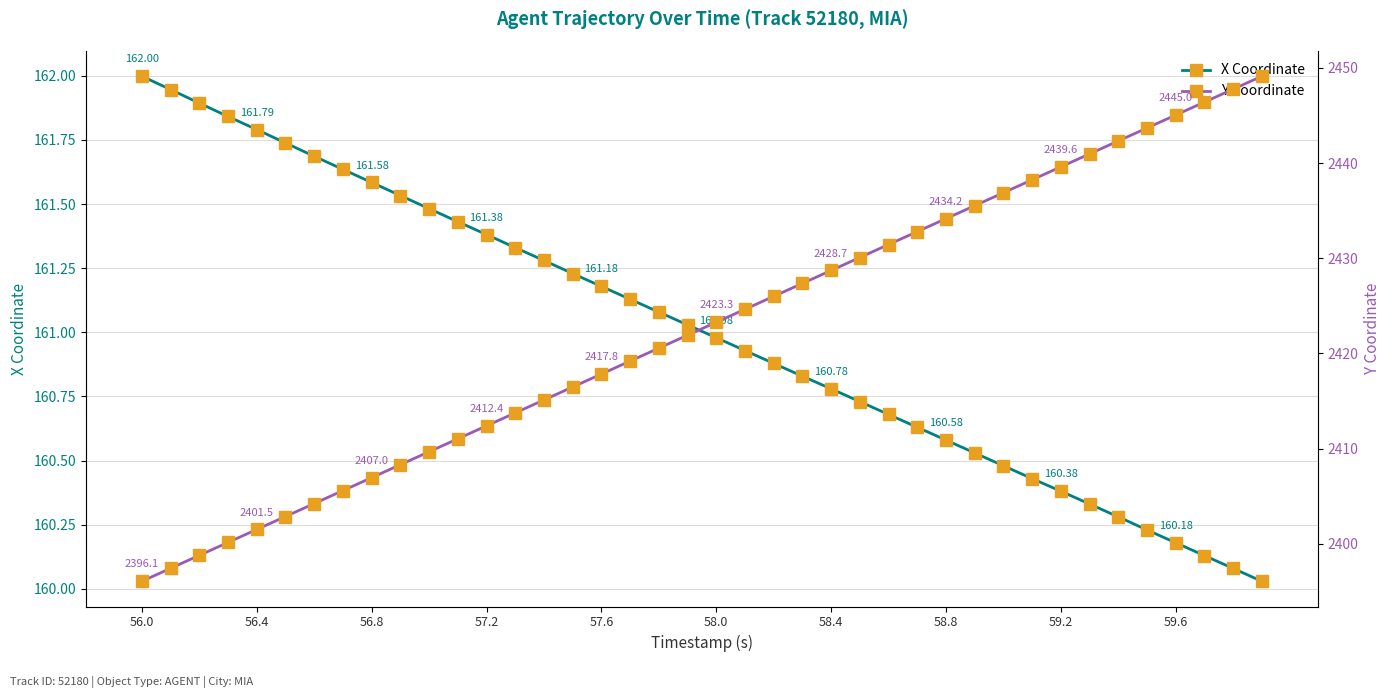

What is the lowest value of the Y Coordinate series?

2396.1